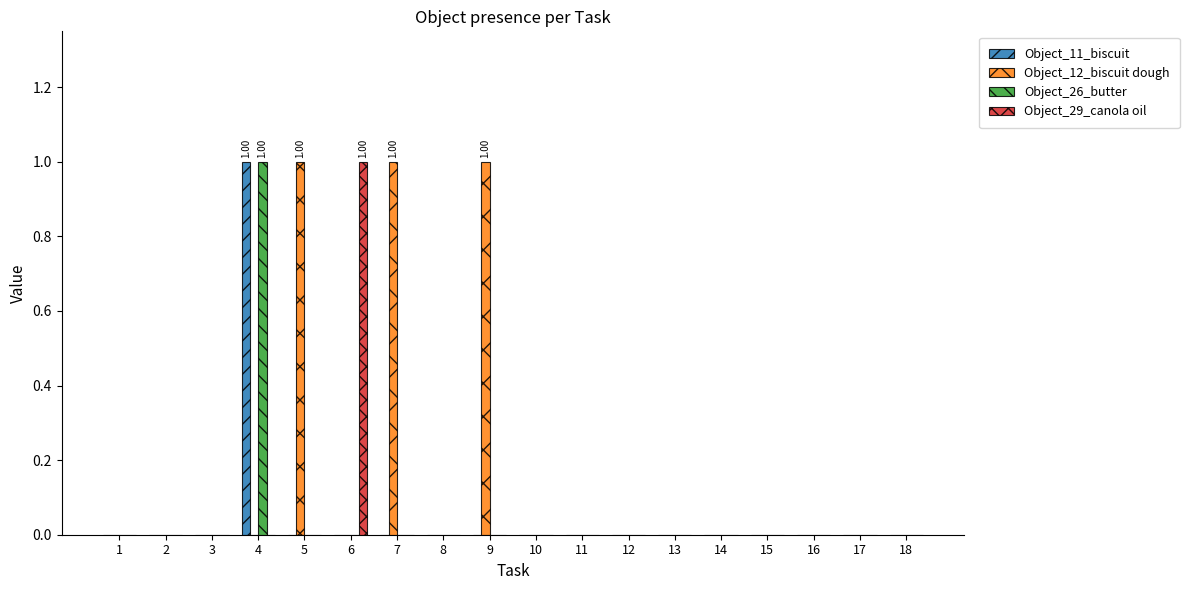

Which series has the largest total across all categories?

Object_12_biscuit dough